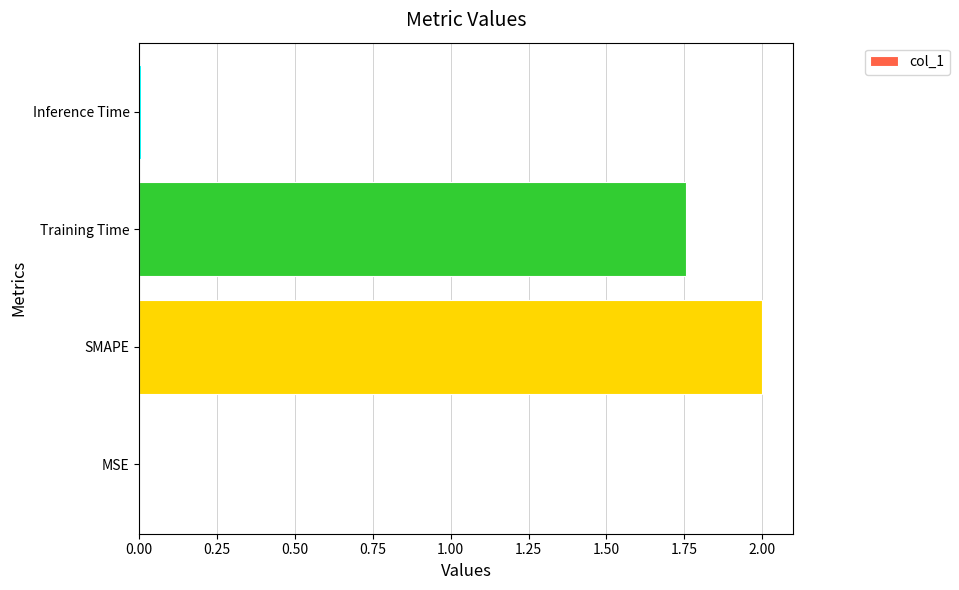

Which has a higher value, Training Time or MSE?

Training Time